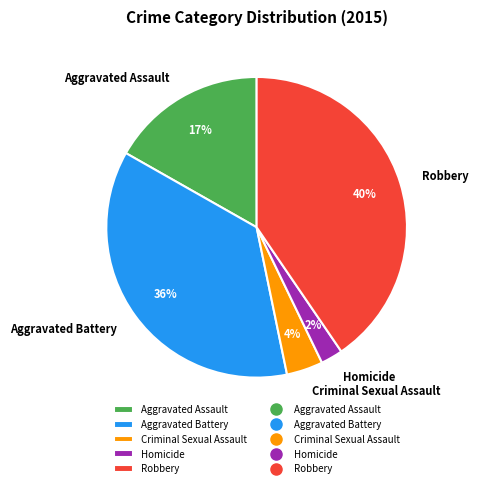

What is the smallest slice in the pie chart?

Homicide